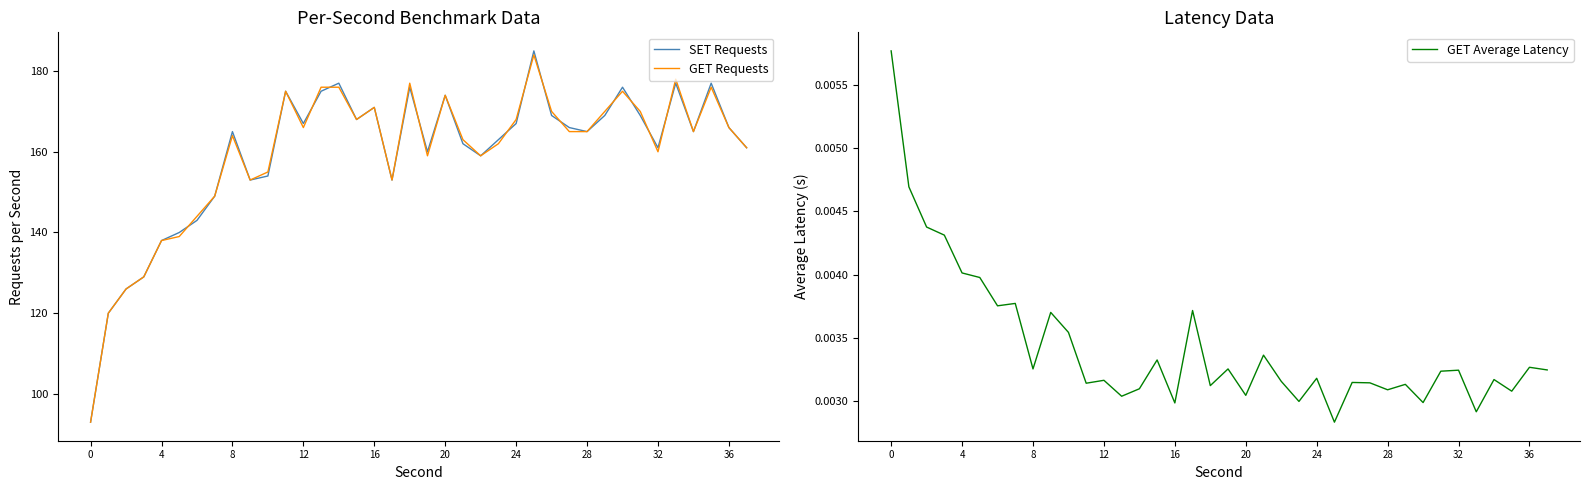

How many interior local peaks does the GET Requests series have?

9